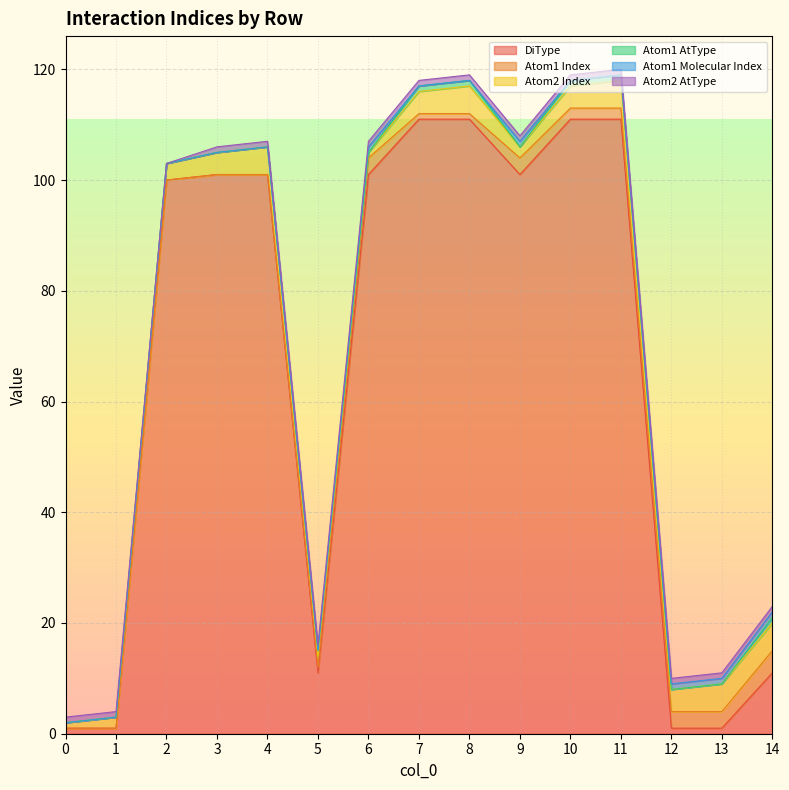

What is the approximate value of Atom1 Index at 13?

3